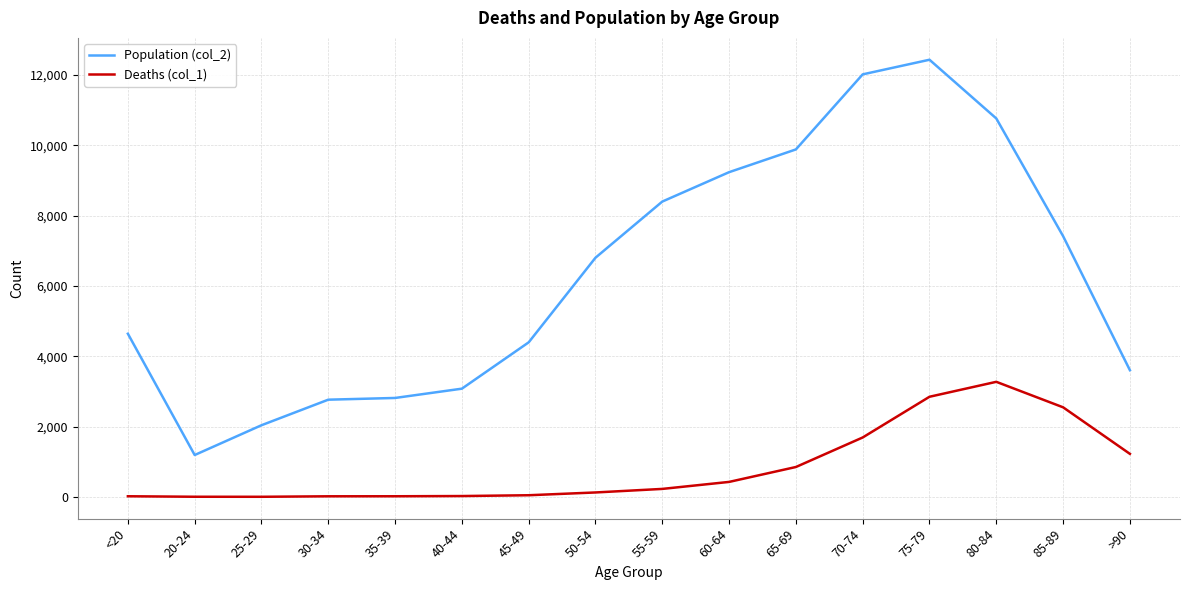

At which category is the sum across all series the highest?

75-79